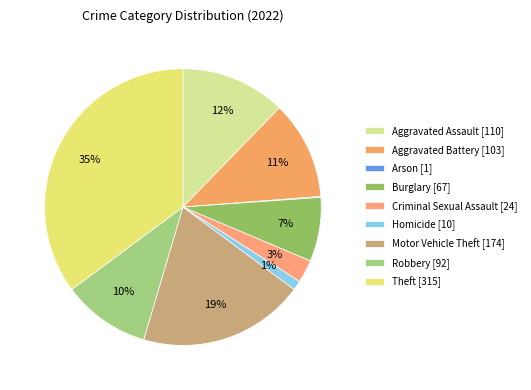

Does Aggravated Battery account for over 50% of the chart?

No